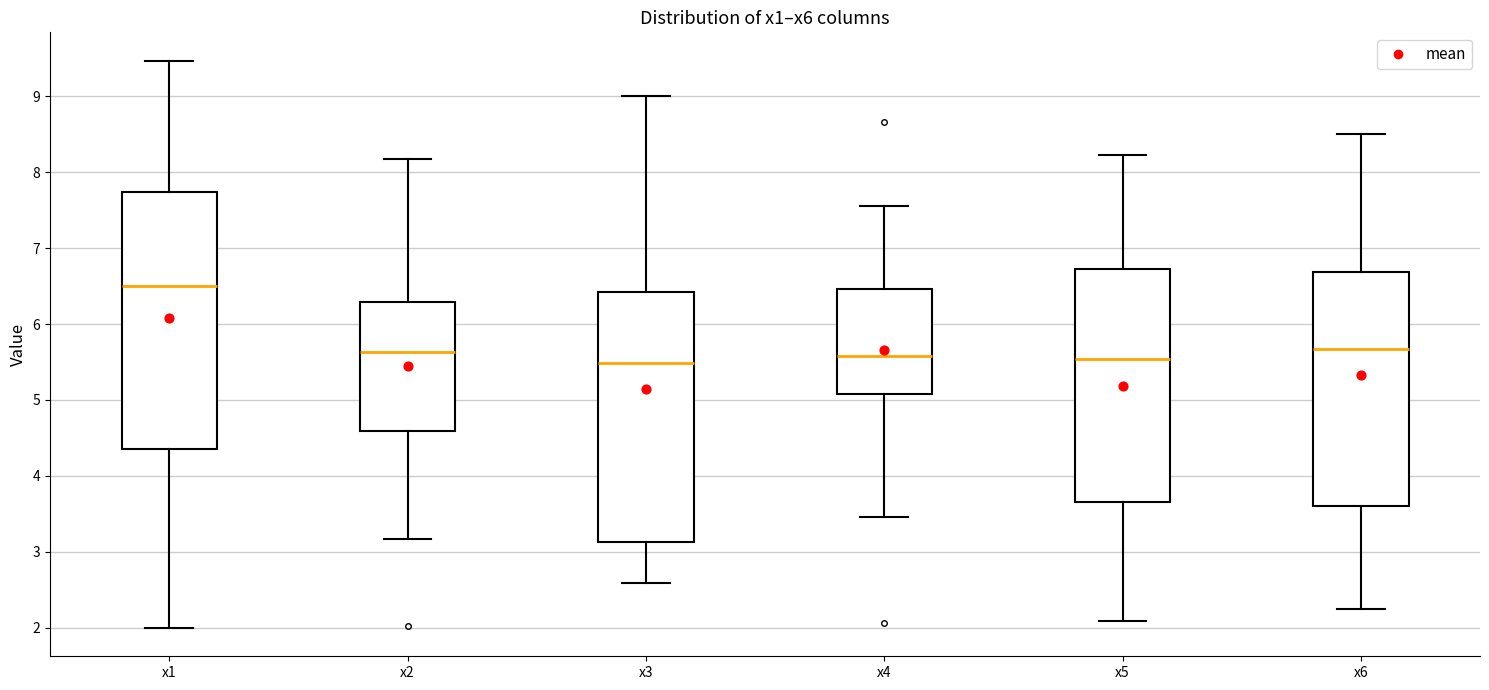

Reading left to right, transcribe this box plot: for each box, give where its median line is, the range the box spans, and where its two whiskers end, as read against the y-axis. The values are not printed on the chart, so give them approximately, as read against the axis.

x1: median 6.5, box 4.4 to 7.7, whiskers 2.0 to 9.5
x2: median 5.6, box 4.6 to 6.3, whiskers 3.2 to 8.2
x3: median 5.5, box 3.1 to 6.4, whiskers 2.6 to 9.0
x4: median 5.6, box 5.1 to 6.5, whiskers 3.5 to 7.6
x5: median 5.5, box 3.7 to 6.7, whiskers 2.1 to 8.2
x6: median 5.7, box 3.6 to 6.7, whiskers 2.2 to 8.5